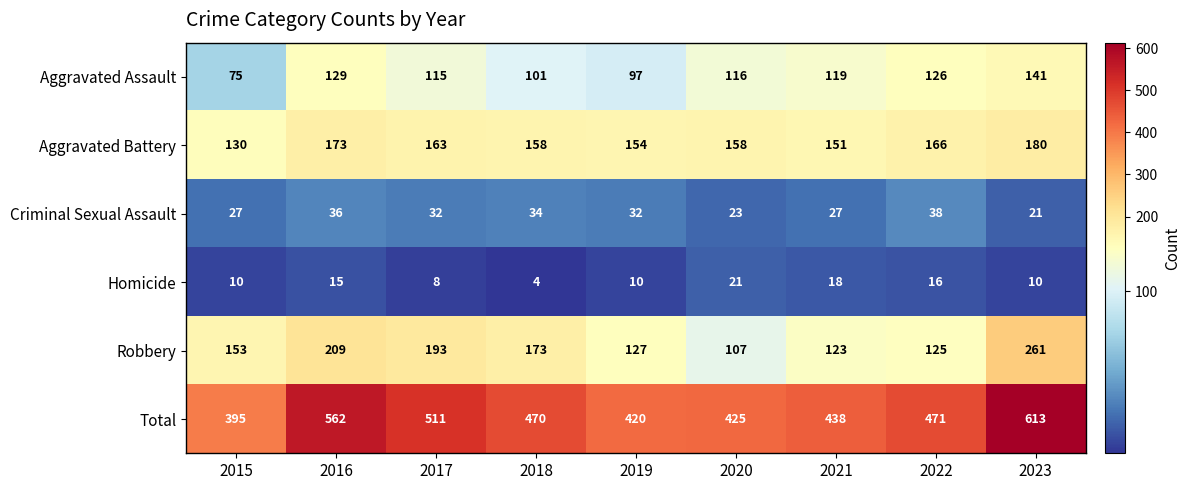

Which series has the largest total across all categories?

Total